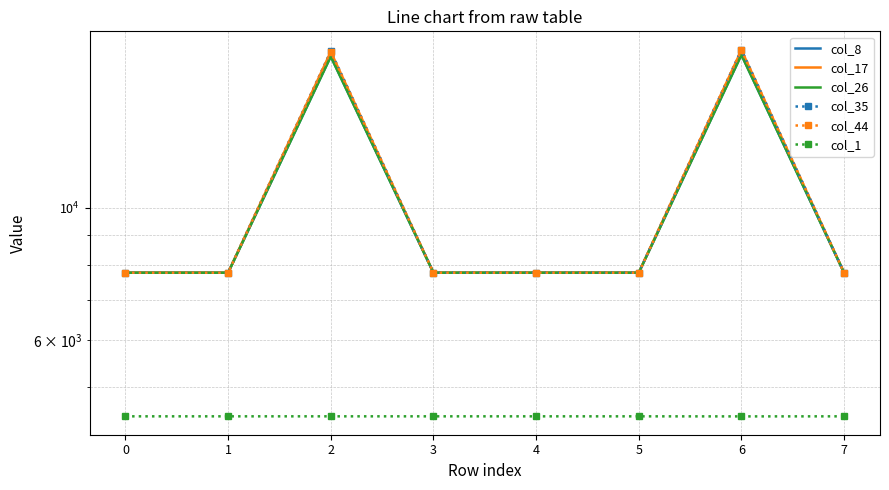

How many interior local peaks does the col_17 series have?

2